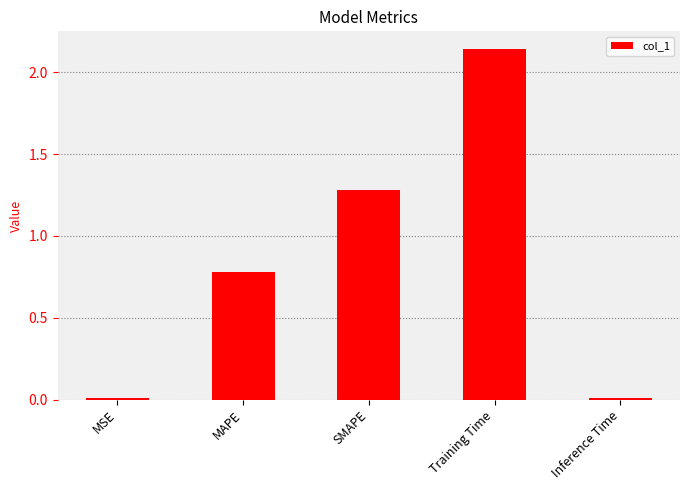

Which has a higher value, MAPE or MSE?

MAPE